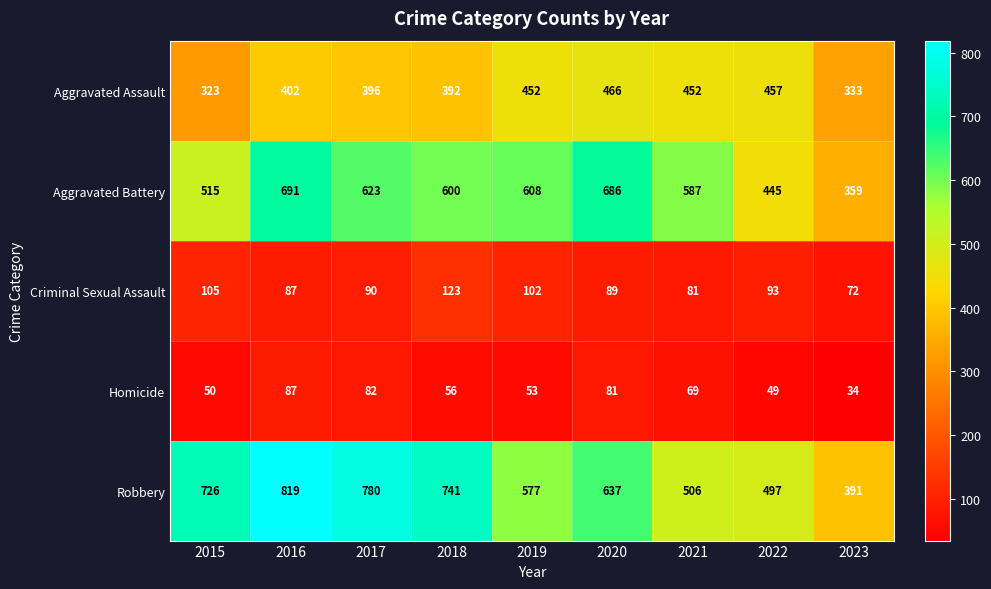

At how many categories does at least one series exceed 504?

7